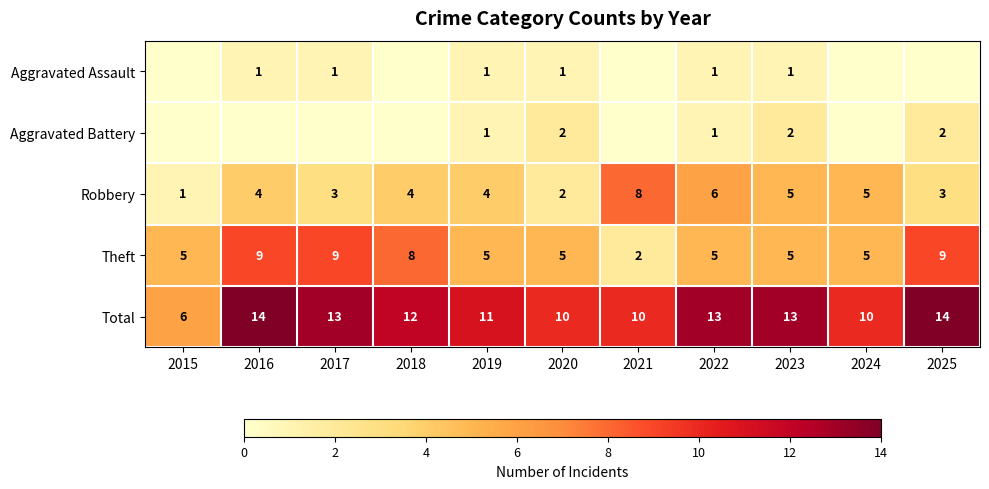

What is the spread (max minus min) of values at 2018?

12